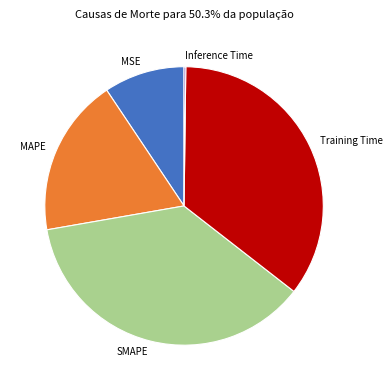

Is the sum of MAPE and MSE greater than half?

No